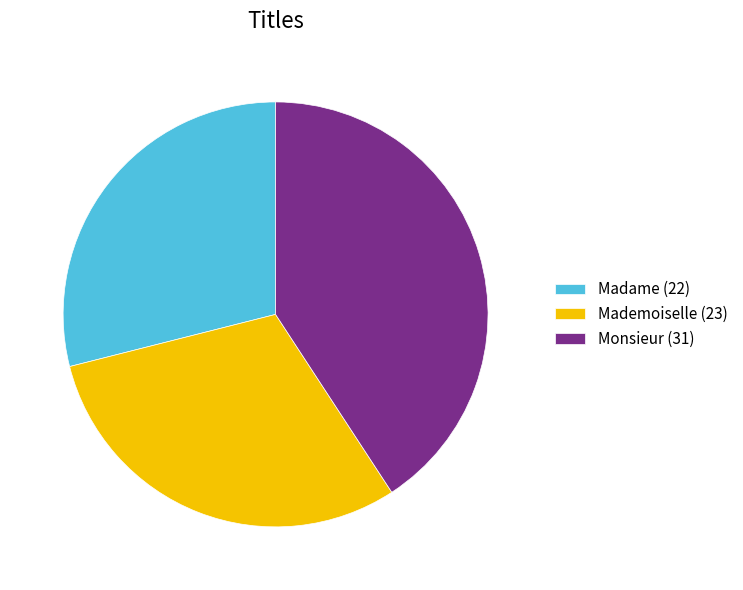

Does any single category account for the majority?

No